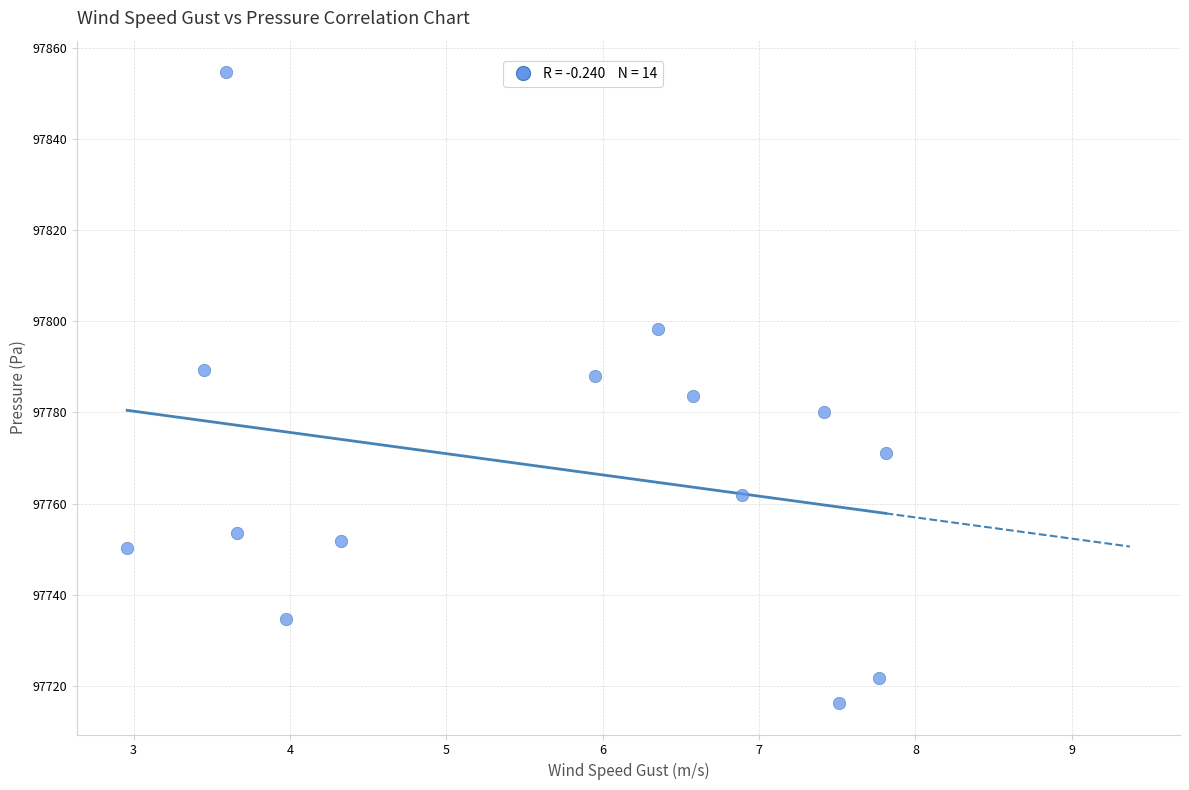

What is the range of Y values (max minus min)?

138.5